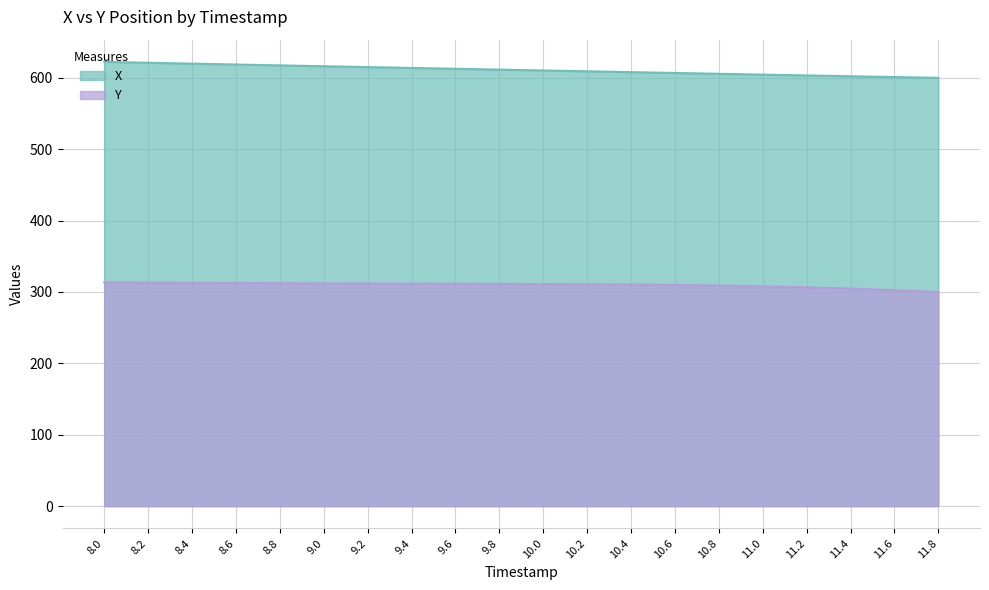

Reading left to right, list all the values displayed in this chart.

X: 8.0=622.4	8.2=621.1	8.4=619.9	8.6=618.7	8.8=617.4	9.0=616.2	9.2=615.0	9.4=613.9	9.6=612.7	9.8=611.5	10.0=610.3	10.2=609.2	10.4=608.0	10.6=606.8	10.8=605.7	11.0=604.5	11.2=603.4	11.4=602.2	11.6=601.1	11.8=600.0
Y: 8.0=313.4	8.2=313.1	8.4=312.8	8.6=312.6	8.8=312.3	9.0=312.0	9.2=311.8	9.4=311.6	9.6=311.5	9.8=311.3	10.0=311.1	10.2=310.8	10.4=310.5	10.6=309.8	10.8=309.0	11.0=307.9	11.2=306.5	11.4=304.7	11.6=302.5	11.8=300.0